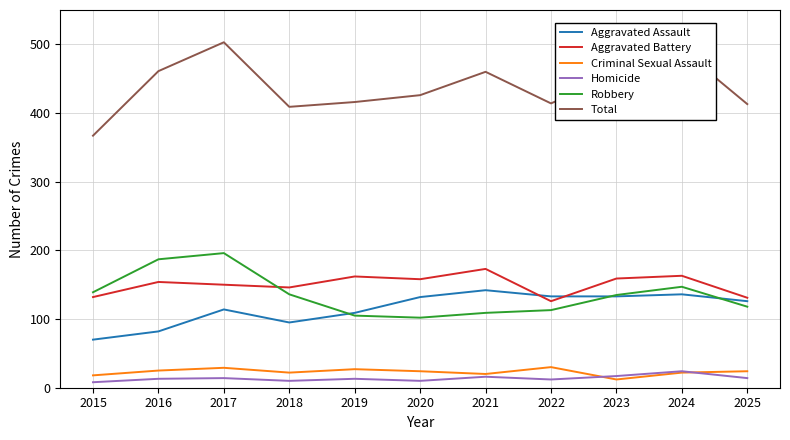

Rank the series at 2025 from highest to lowest value.

Total, Aggravated Battery, Aggravated Assault, Robbery, Criminal Sexual Assault, Homicide